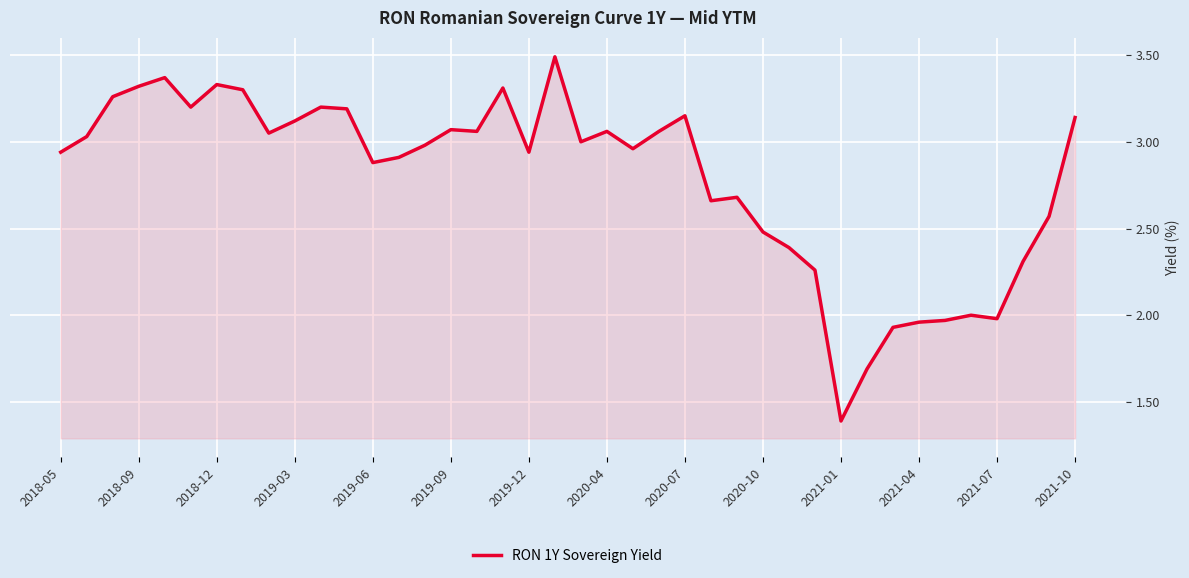

What is the greatest value displayed?

3.5